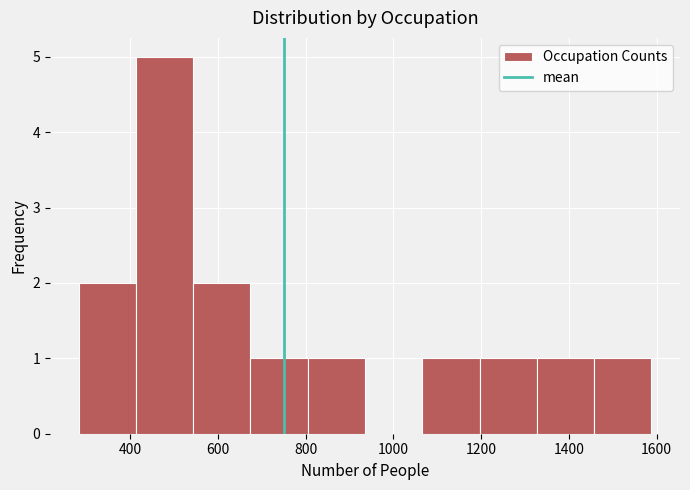

Which range on the x-axis has the tallest bar?

420 to 540